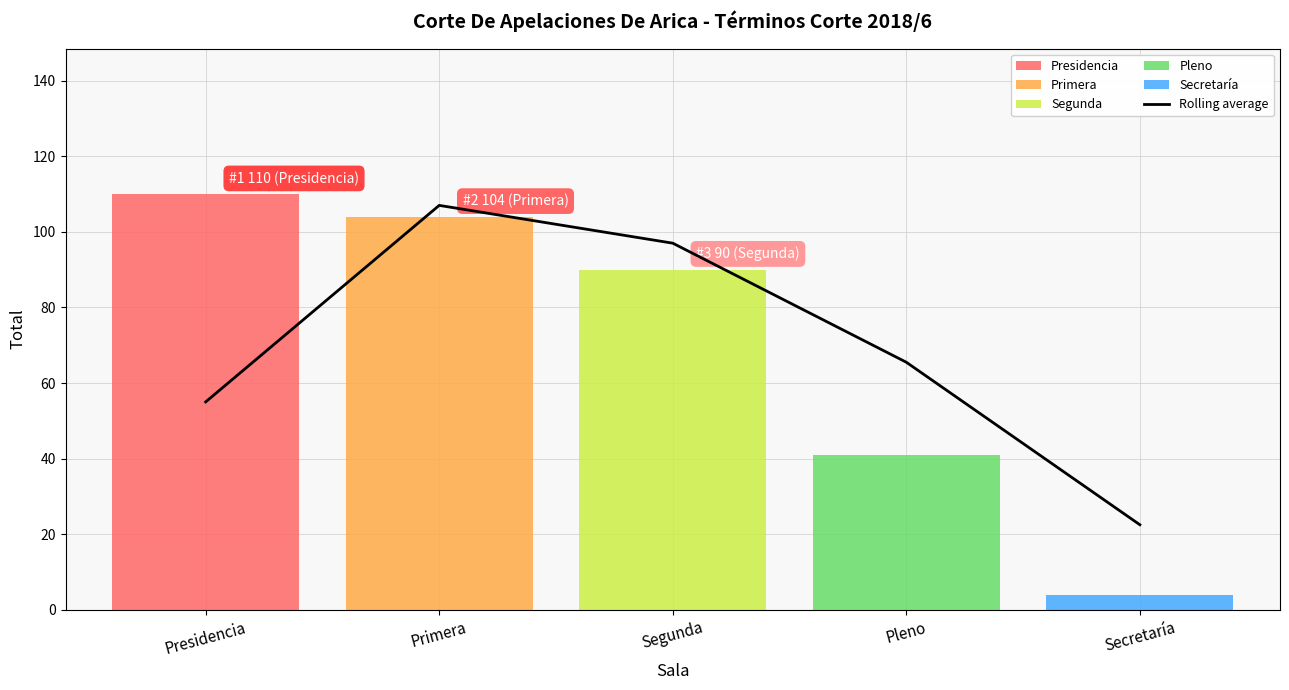

Reading right to left, list all the values displayed in this chart.

Secretaría=22.5	Pleno=65.5	Segunda=97.0	Primera=107.0	Presidencia=55.0